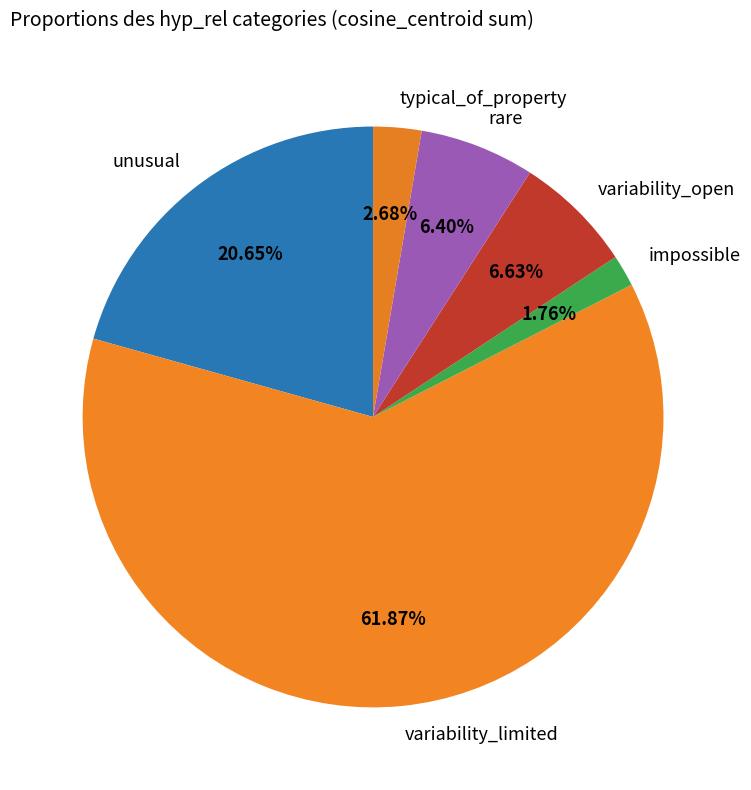

What percentage is the variability_open slice, to the nearest percent?

7%